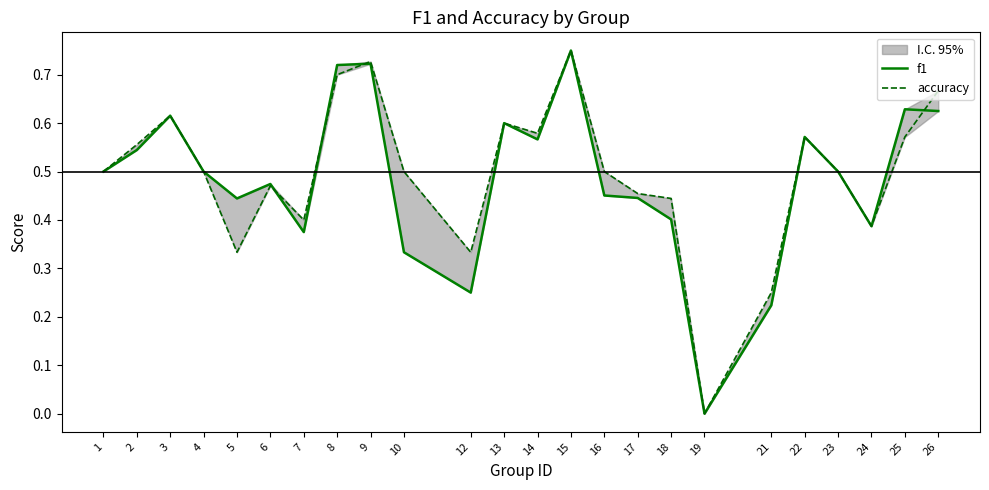

Which series ends up on top after the final intersection of f1 and accuracy?

accuracy